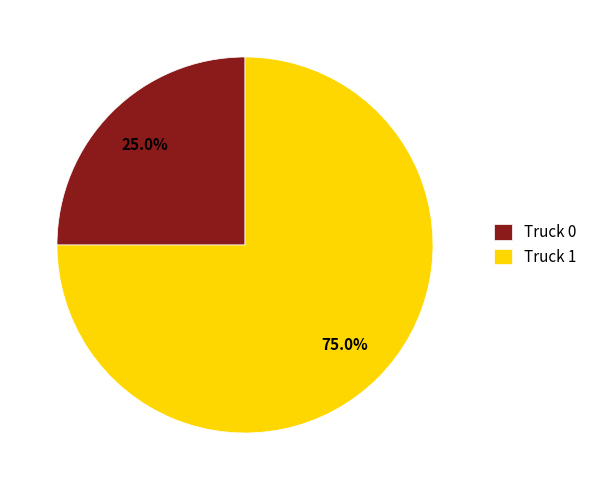

Approximately how many times larger is the value at Truck 1 compared to Truck 0?

3.0